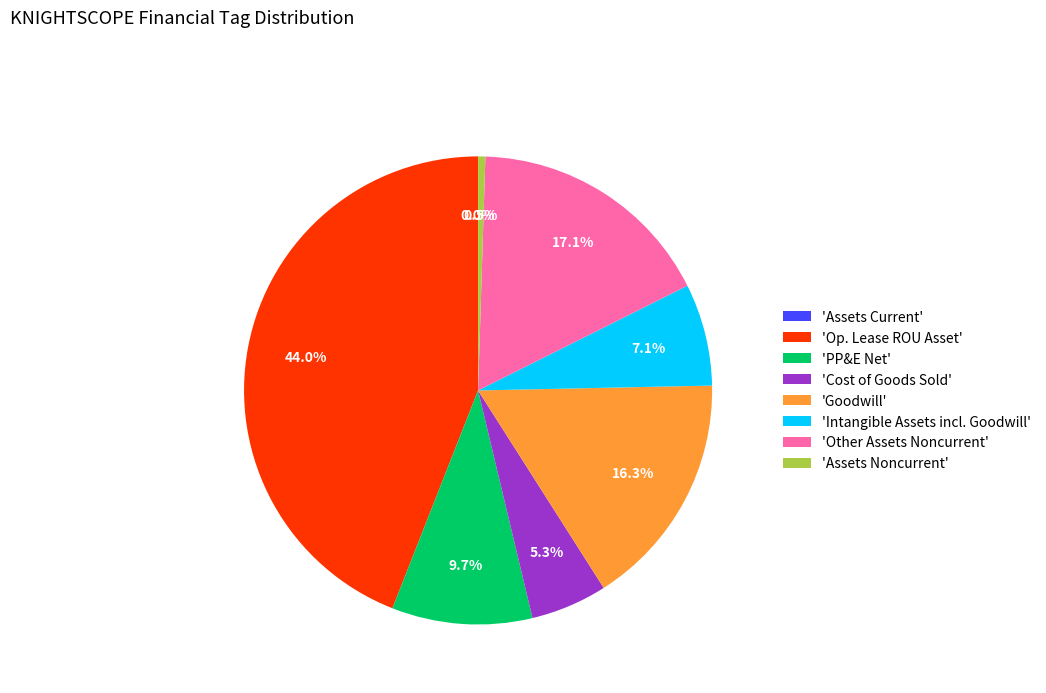

Is there a majority slice in this chart?

No